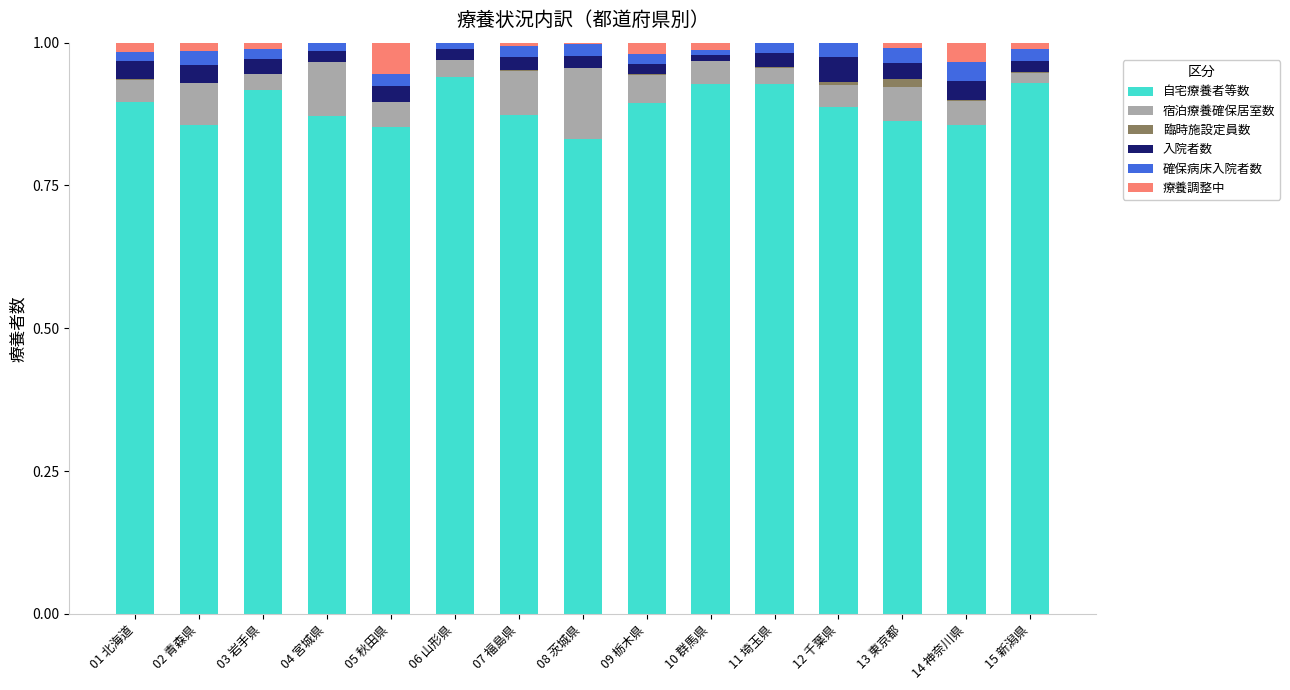

How many categories are shown in the chart?

15